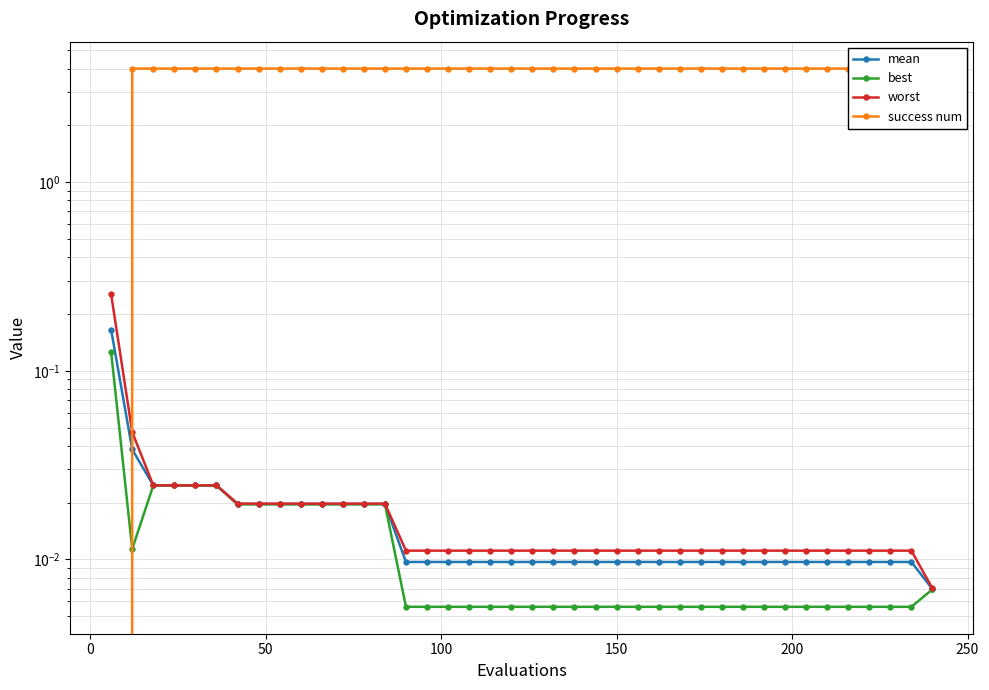

The value of best at 34 is 0.0. True or false?

False